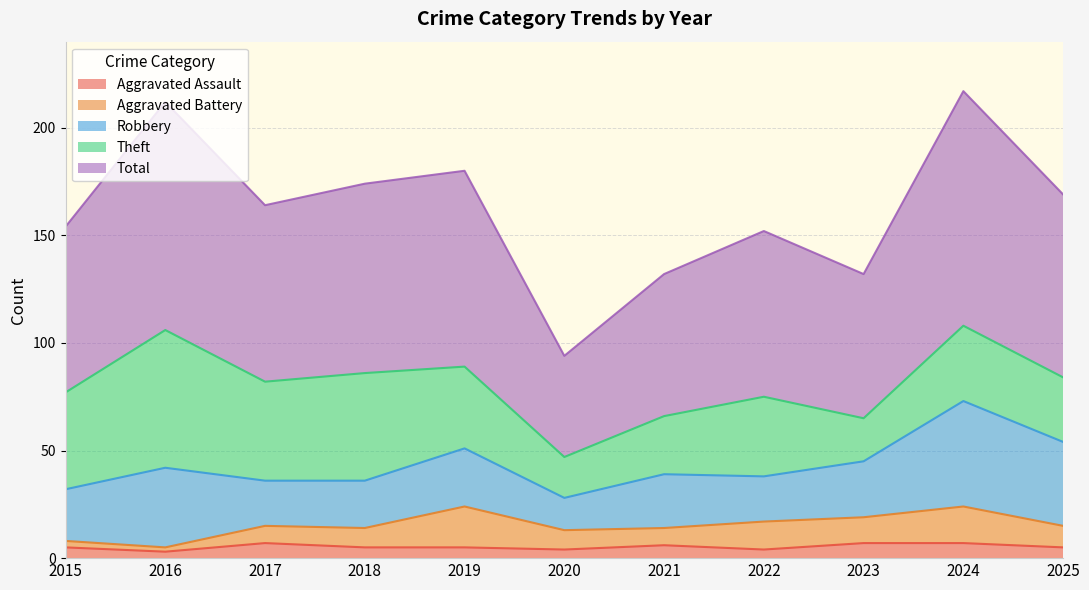

The value of Total at 2025 is 48. True or false?

False